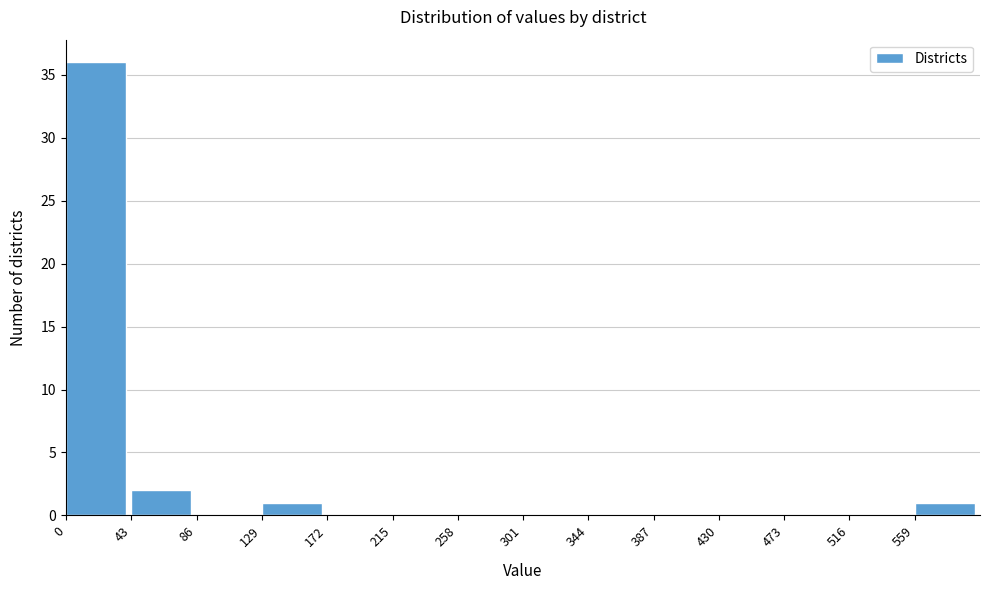

Reading left to right, list every bar in this chart as the range it spans on the x-axis followed by its height. Neither the bar edges nor the heights are printed on the chart, so give them approximately, as read against the axes.

0 to 43: 36
43 to 86: 2
86 to 129: 0
129 to 172: 1
172 to 215: 0
215 to 258: 0
258 to 301: 0
301 to 344: 0
344 to 387: 0
387 to 430: 0
430 to 473: 0
473 to 516: 0
516 to 559: 0
559 to 602: 1